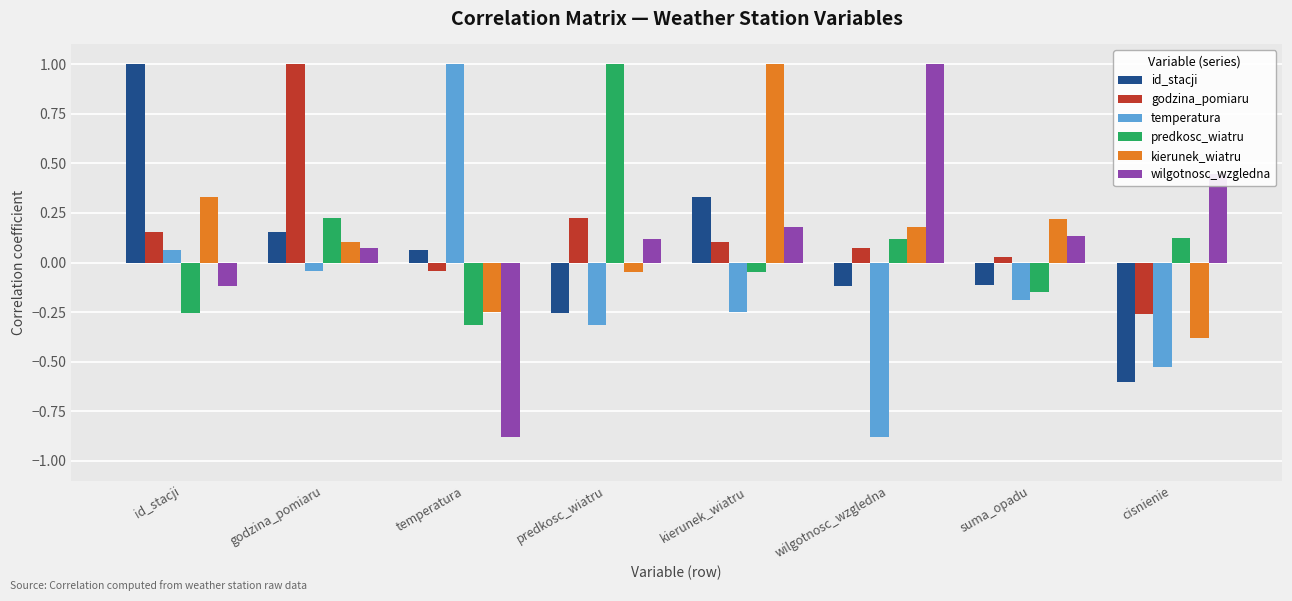

Rank the series at wilgotnosc_wzgledna from highest to lowest value.

wilgotnosc_wzgledna, kierunek_wiatru, predkosc_wiatru, godzina_pomiaru, id_stacji, temperatura